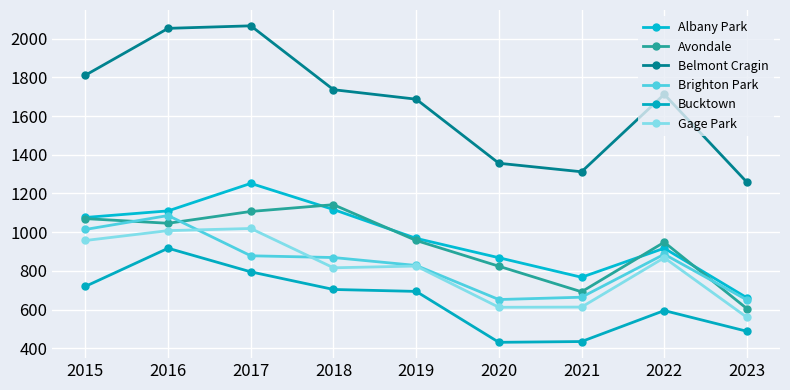

How many lines are shown in the chart?

6